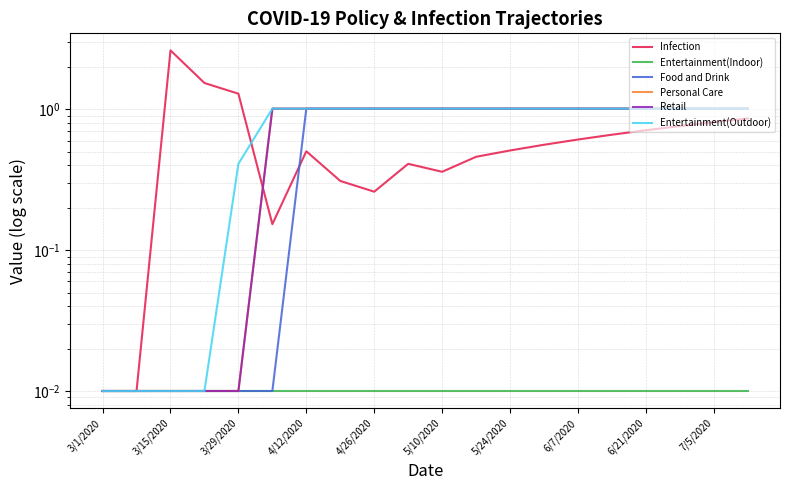

The Food and Drink series shows 0.4 at 5/24/2020. True or false?

False